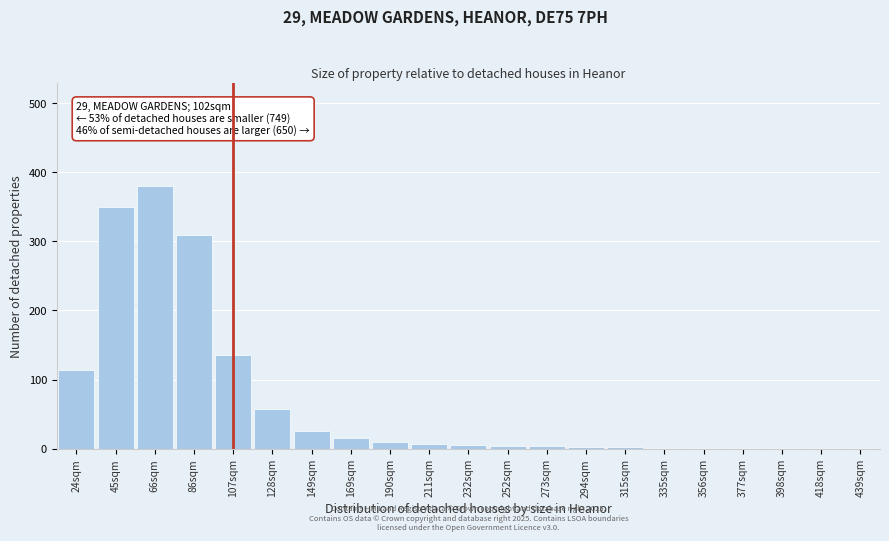

At which label is the value closest to 190?

107sqm